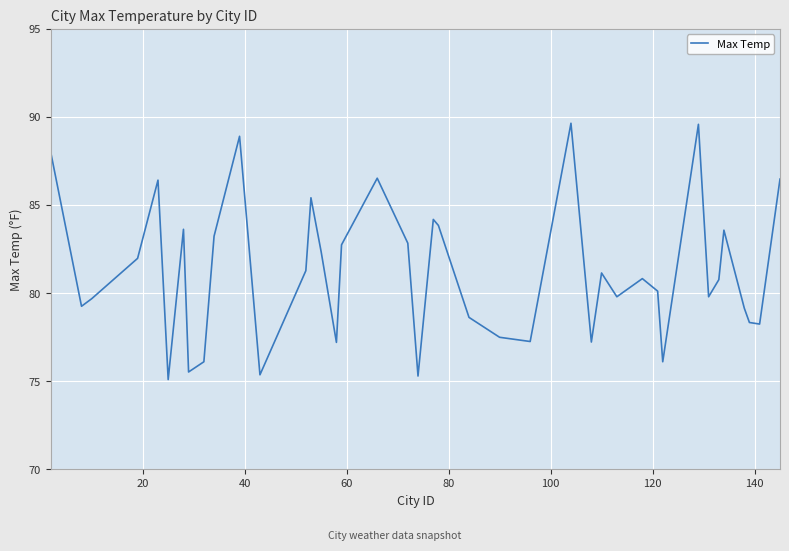

What is the maximum value shown in the chart?

89.6